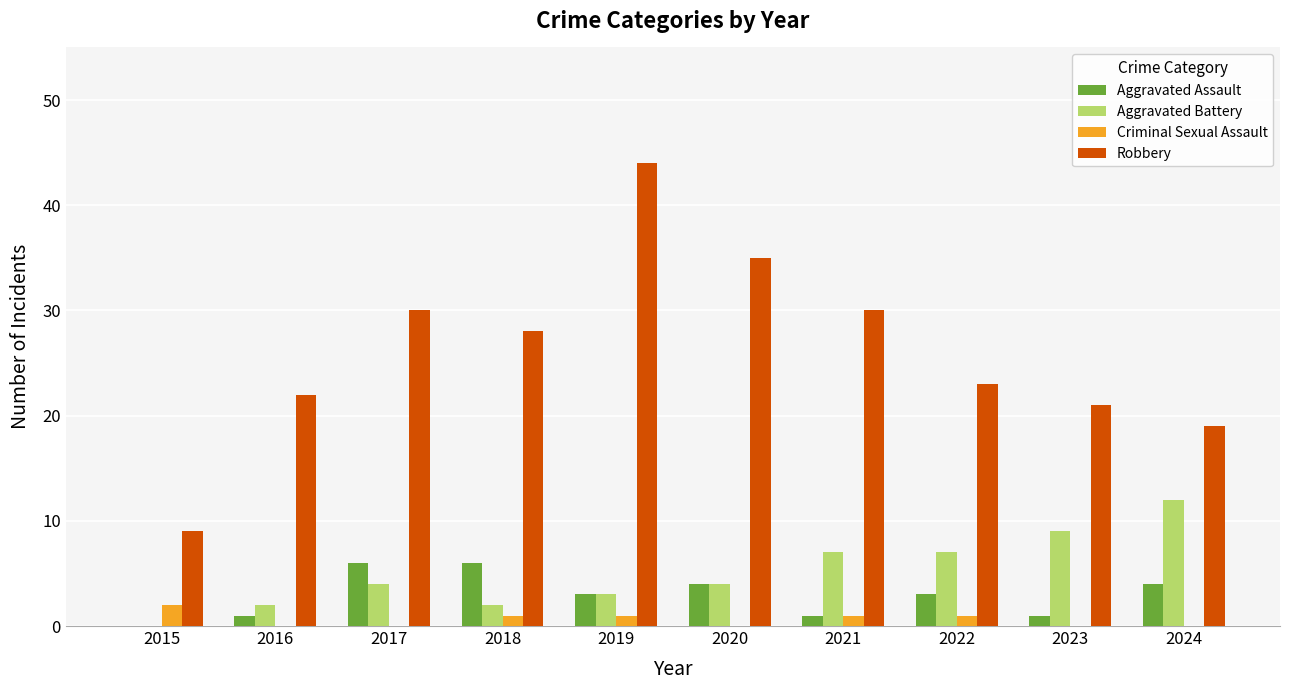

Count the number of categories in the chart.

10